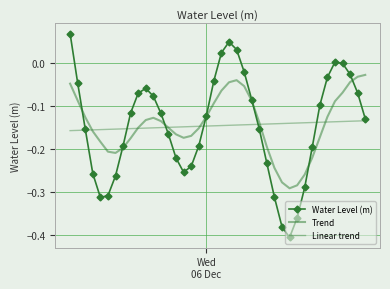

Reading left to right, list all the values displayed in this chart.

Water Level (m): 0.1	-0.0	-0.2	-0.3	-0.3	-0.3	-0.3	-0.2	-0.1	-0.1	-0.1	-0.1	-0.1	-0.2	-0.2	-0.3	-0.2	-0.2	-0.1	-0.0	0.0	0.0	0.0	-0.0	-0.1	-0.2	-0.2	-0.3	-0.4	-0.4	-0.4	-0.3	-0.2	-0.1	-0.0	0.0	-0.0	-0.0	-0.1	-0.1
Trend: -0.0	-0.1	-0.1	-0.2	-0.2	-0.2	-0.2	-0.2	-0.2	-0.2	-0.1	-0.1	-0.1	-0.2	-0.2	-0.2	-0.2	-0.2	-0.1	-0.1	-0.1	-0.0	-0.0	-0.1	-0.1	-0.1	-0.2	-0.2	-0.3	-0.3	-0.3	-0.3	-0.2	-0.2	-0.1	-0.1	-0.1	-0.0	-0.0	-0.0
Linear trend: -0.2	-0.2	-0.2	-0.2	-0.2	-0.2	-0.2	-0.2	-0.2	-0.2	-0.2	-0.2	-0.2	-0.2	-0.2	-0.1	-0.1	-0.1	-0.1	-0.1	-0.1	-0.1	-0.1	-0.1	-0.1	-0.1	-0.1	-0.1	-0.1	-0.1	-0.1	-0.1	-0.1	-0.1	-0.1	-0.1	-0.1	-0.1	-0.1	-0.1